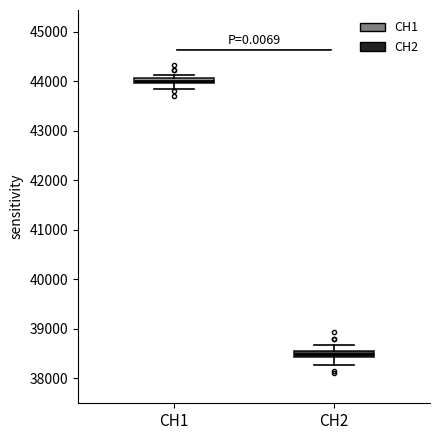

Which box has the highest median line?

CH1